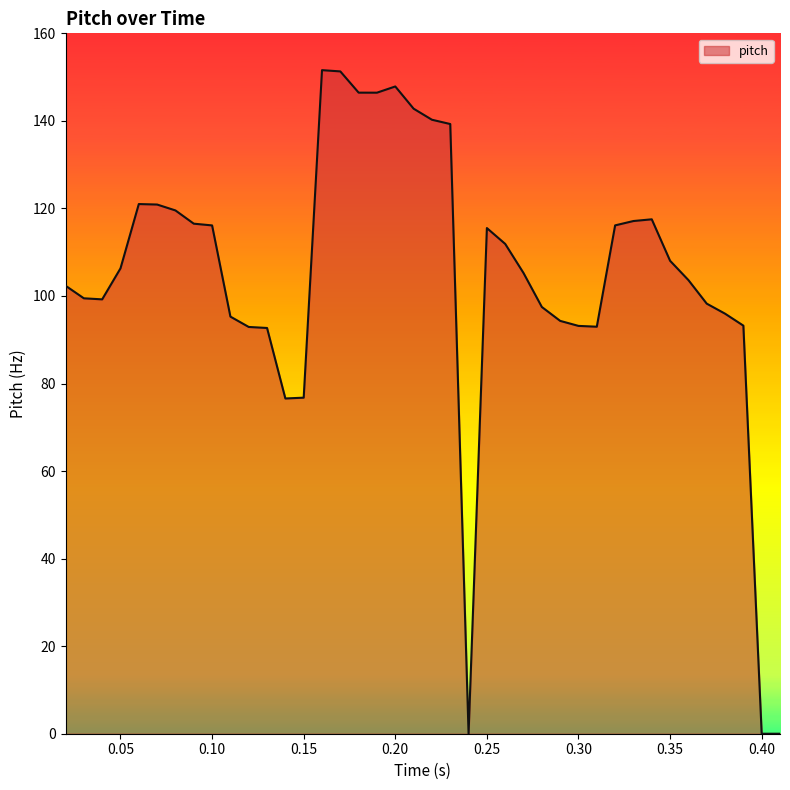

What is the difference between the maximum and minimum values?

151.6